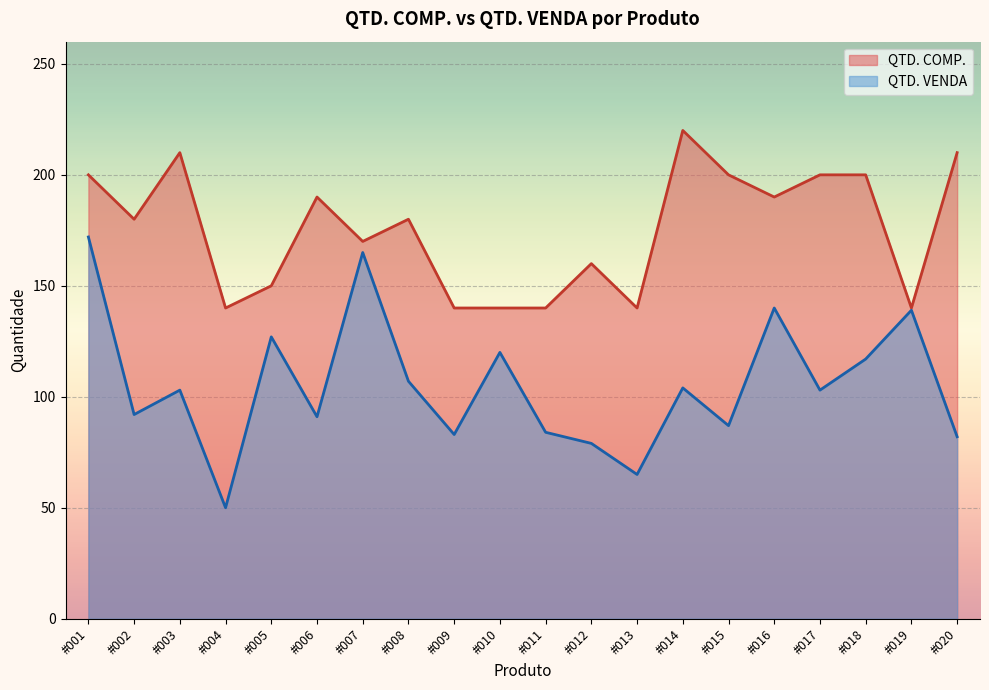

What is the difference between the maximum and minimum values in the QTD. COMP. series?

80